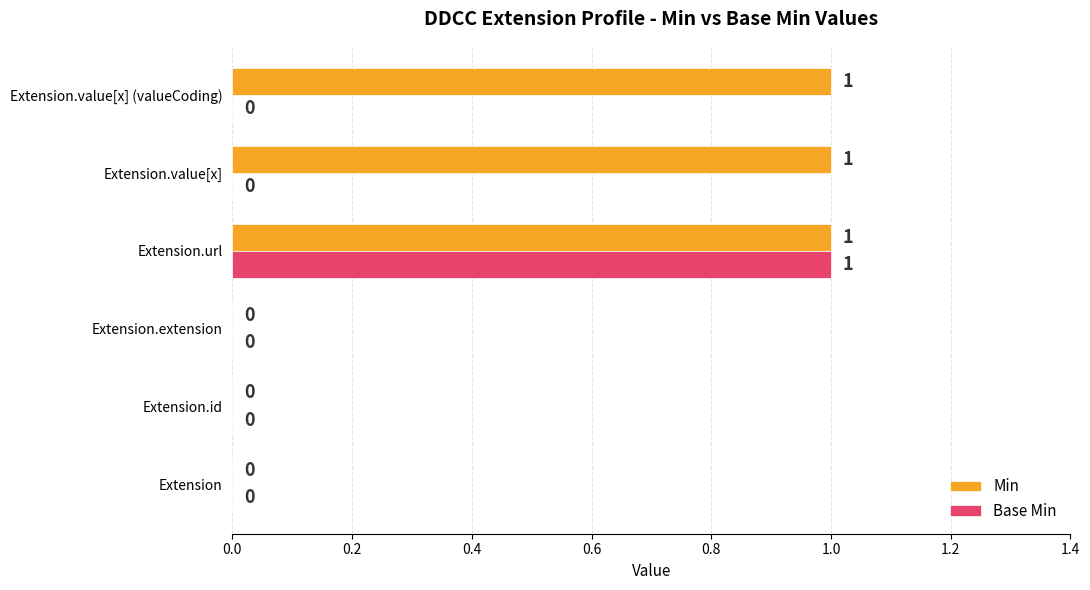

True or false: Base Min has a value of 0 at Extension.value[x].

True